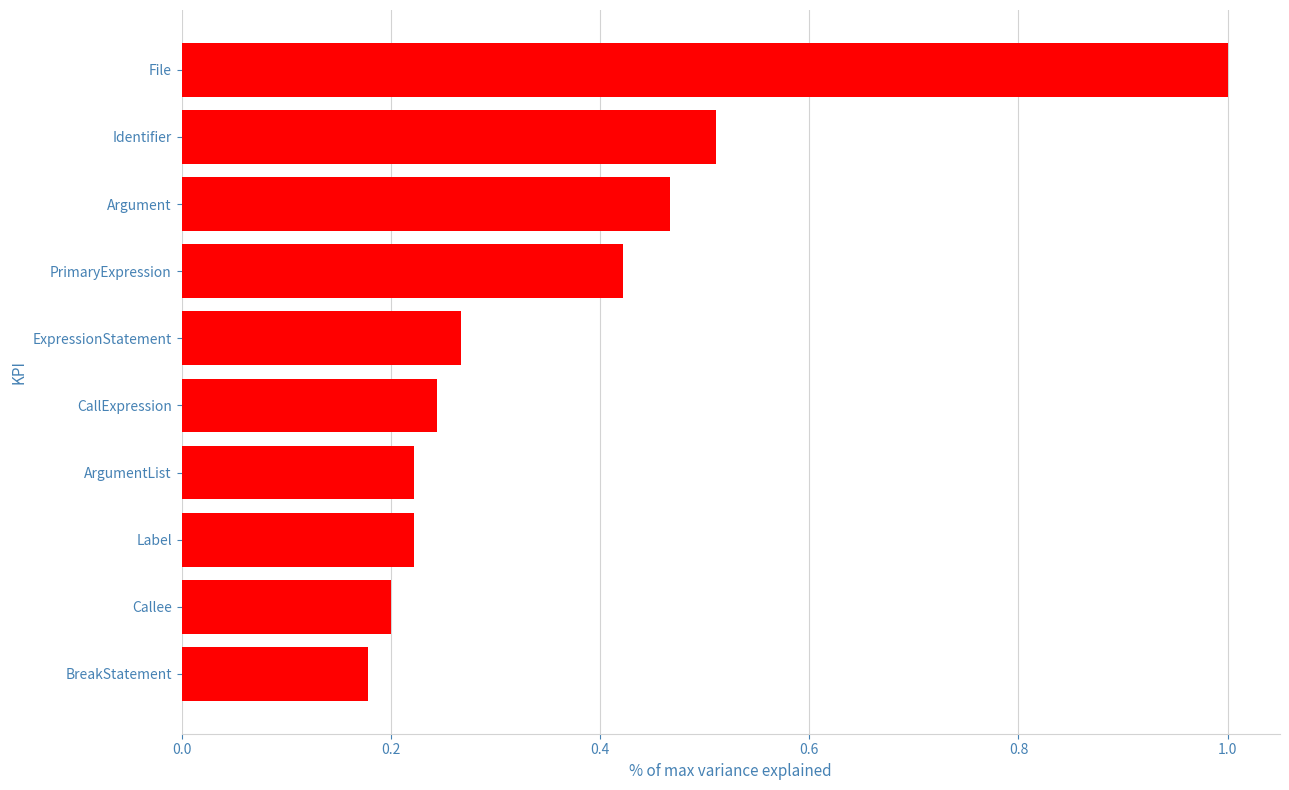

Count the number of data series in this chart.

1